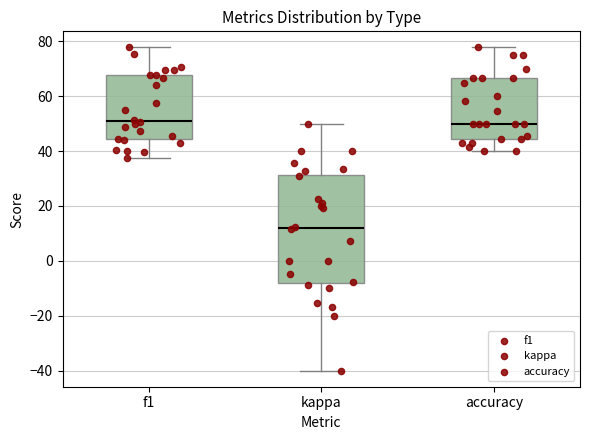

Which box has the lowest median line?

kappa